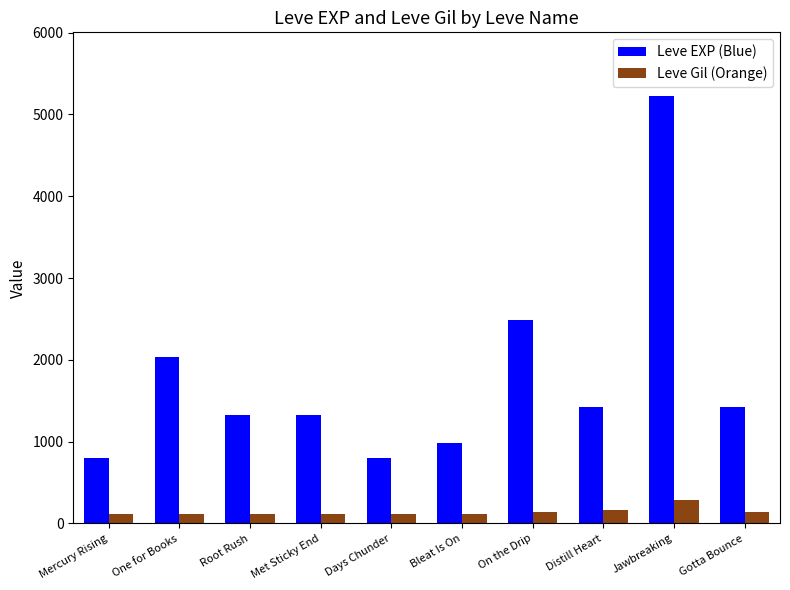

What value does the Leve EXP (Blue) series have at Distill Heart?

1420